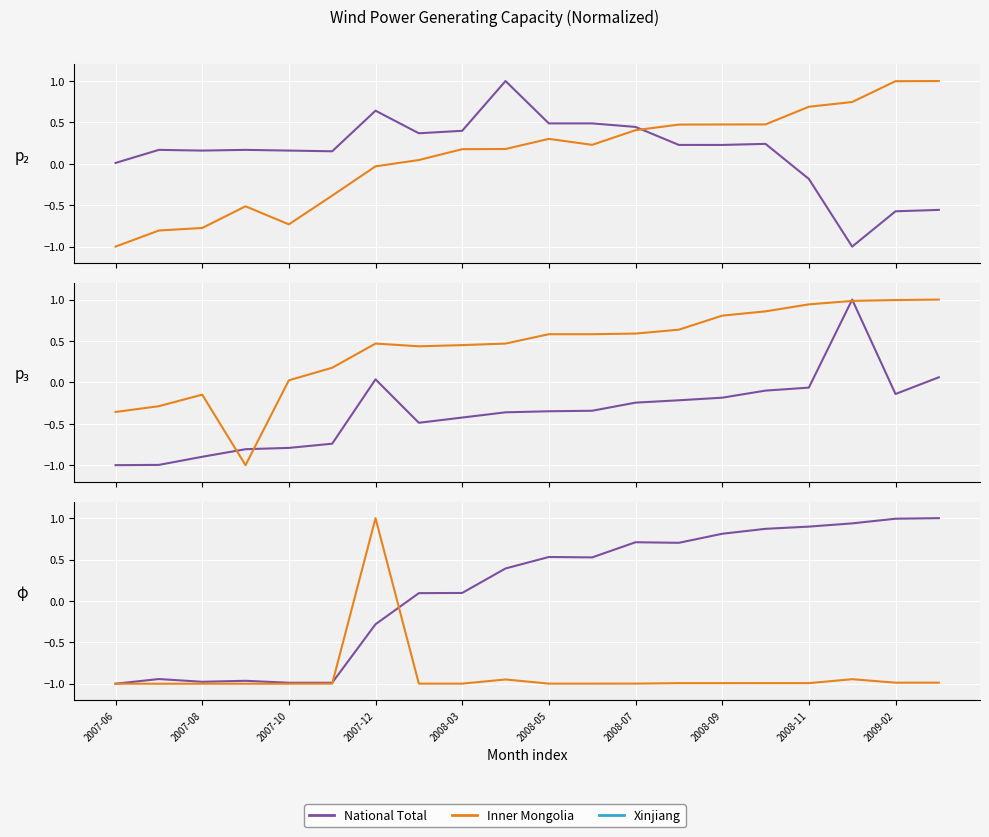

The Inner Mongolia (col_44) series shows -0.9 at 2007-12. True or false?

False